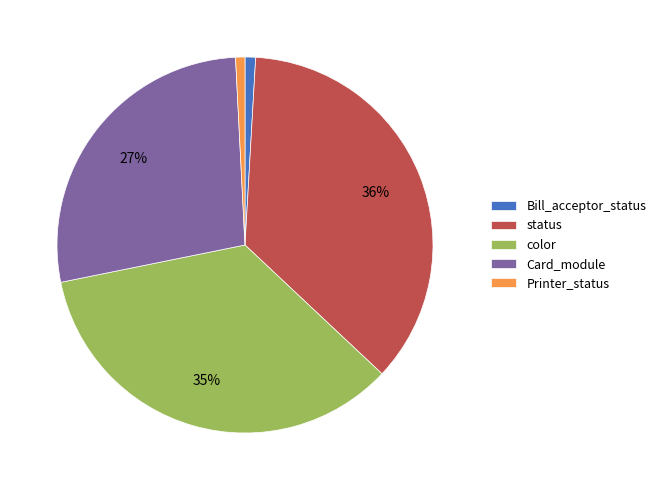

To the nearest percent, what portion does Printer_status represent?

1%